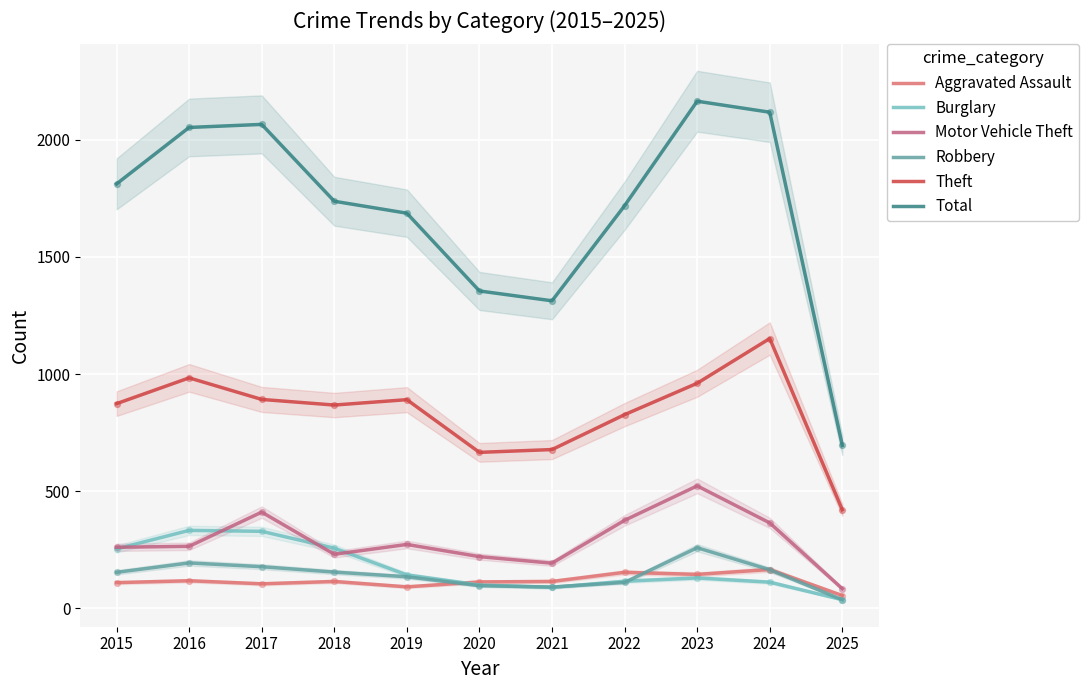

Which series has the largest total across all categories?

Total